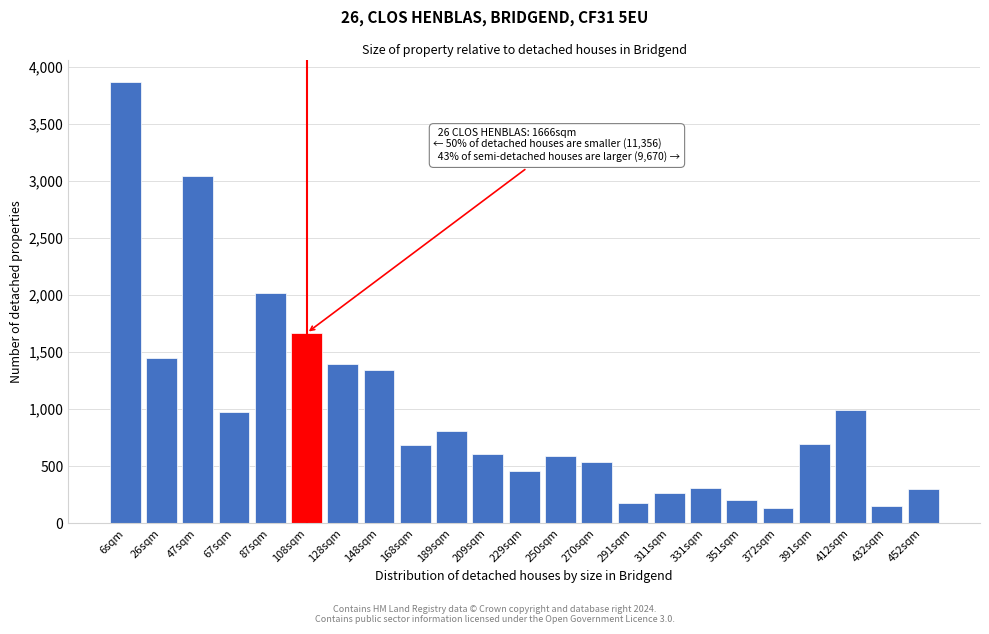

What is the ratio of the value at 26sqm to the value at 432sqm?

9.5